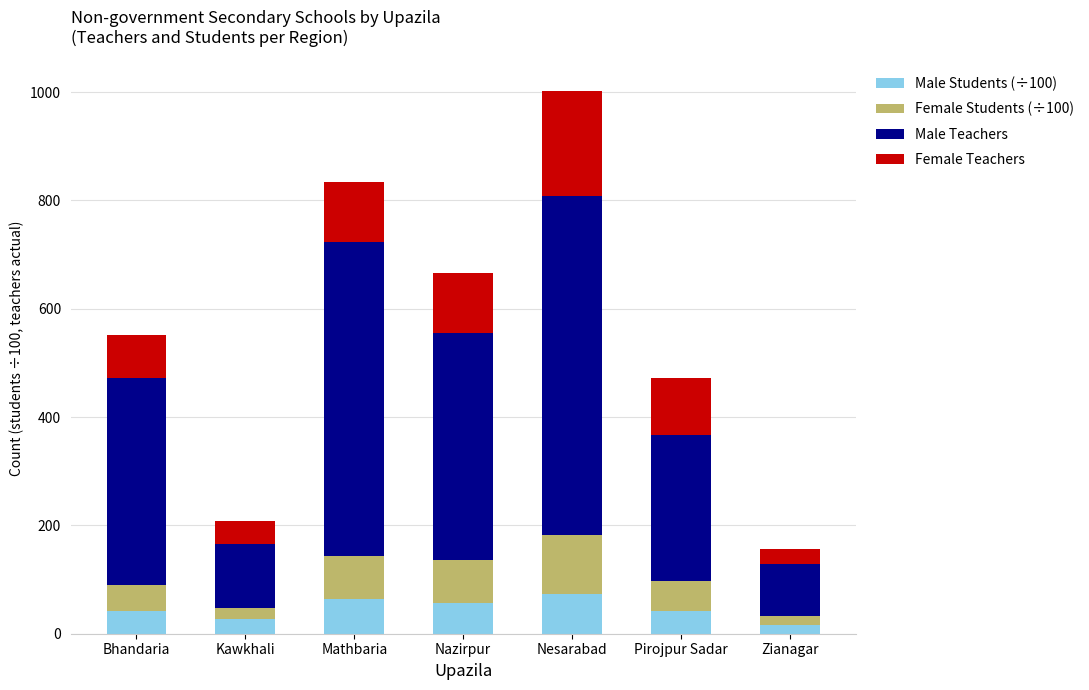

What is the difference between the maximum and minimum values in the Male Students (÷100) series?

56.9